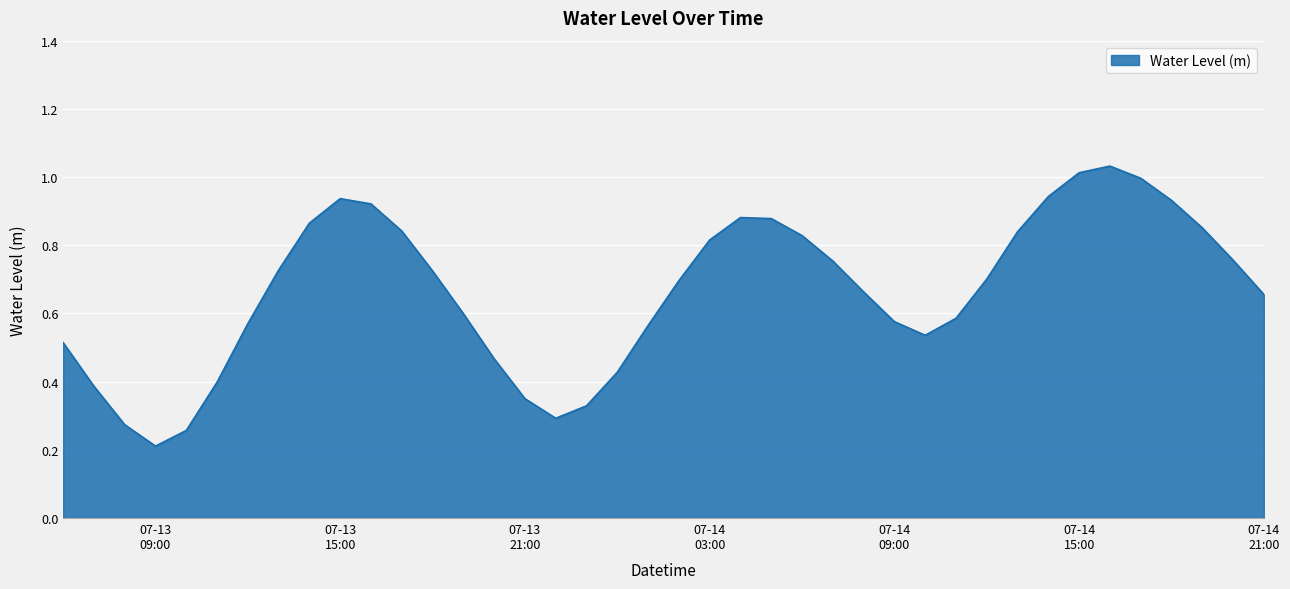

Reading right to left, list all the values displayed in this chart.

0.7	0.8	0.9	0.9	1.0	1.0	1.0	0.9	0.8	0.7	0.6	0.5	0.6	0.7	0.8	0.8	0.9	0.9	0.8	0.7	0.6	0.4	0.3	0.3	0.4	0.5	0.6	0.7	0.8	0.9	0.9	0.9	0.7	0.6	0.4	0.3	0.2	0.3	0.4	0.5